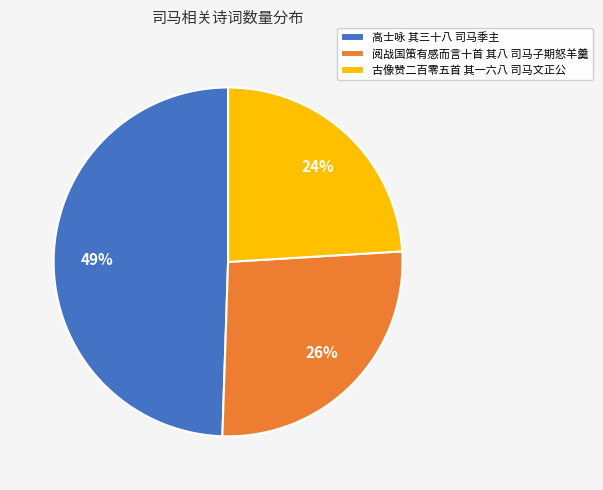

Approximately how many times larger is the value at 古像赞二百零五首 其一六八 司马文正公 compared to 阅战国策有感而言十首 其八 司马子期怒羊羹?

0.9